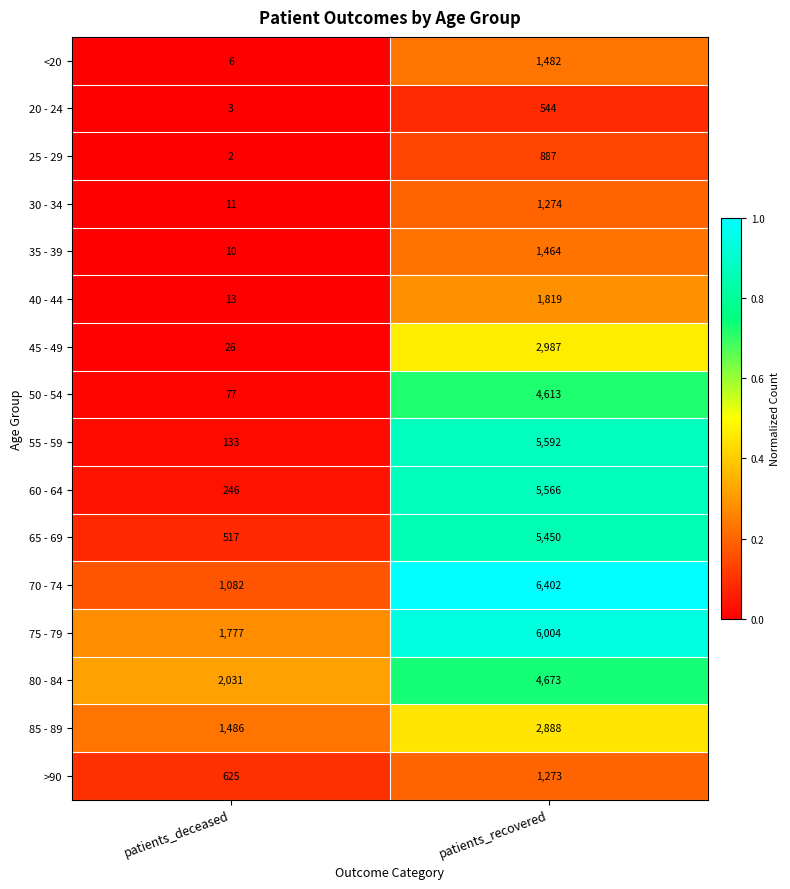

Which category has the highest value in the 75 - 79 series?

patients_recovered